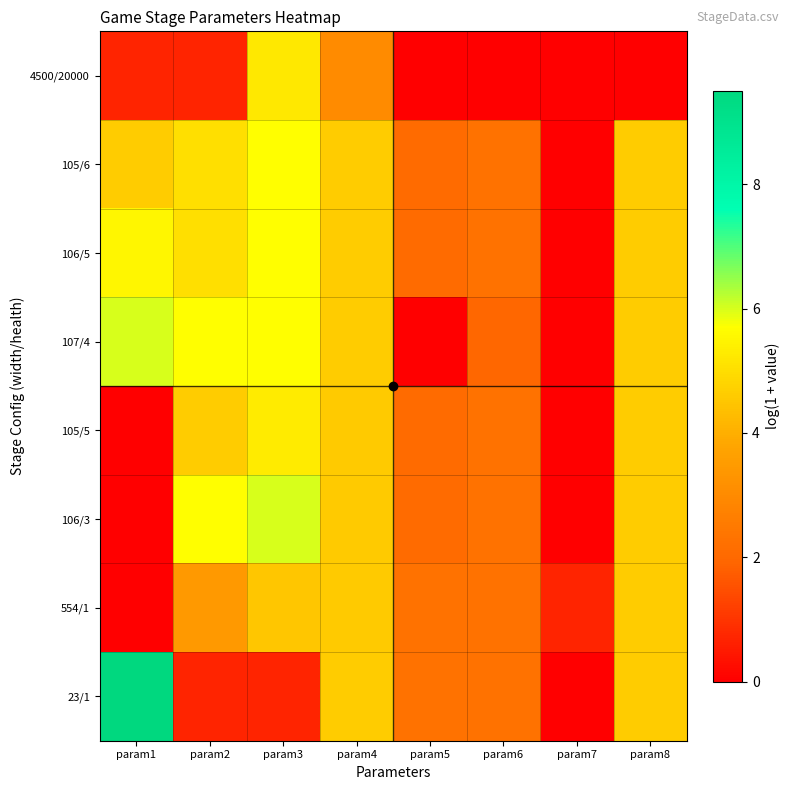

Reading right to left, transcribe all the data shown in this chart.

4500/20000: param8=0.0	param7=0.0	param6=0.0	param5=0.0	param4=3.0	param3=5.2	param2=0.7	param1=0.7
105/6: param8=4.6	param7=0.0	param6=2.3	param5=2.1	param4=4.6	param3=5.7	param2=5.0	param1=4.6
106/5: param8=4.6	param7=0.0	param6=2.3	param5=2.1	param4=4.6	param3=5.7	param2=5.0	param1=5.5
107/4: param8=4.6	param7=0.0	param6=1.9	param5=0.0	param4=4.6	param3=5.7	param2=5.7	param1=6.0
105/5: param8=4.6	param7=0.0	param6=2.3	param5=2.1	param4=4.6	param3=5.3	param2=4.6	param1=0.0
106/3: param8=4.6	param7=0.0	param6=2.3	param5=2.1	param4=4.6	param3=6.0	param2=5.7	param1=0.0
554/1: param8=4.6	param7=0.7	param6=2.3	param5=2.3	param4=4.6	param3=4.5	param2=3.4	param1=0.0
23/1: param8=4.6	param7=0.0	param6=2.3	param5=2.3	param4=4.6	param3=0.7	param2=0.7	param1=9.5